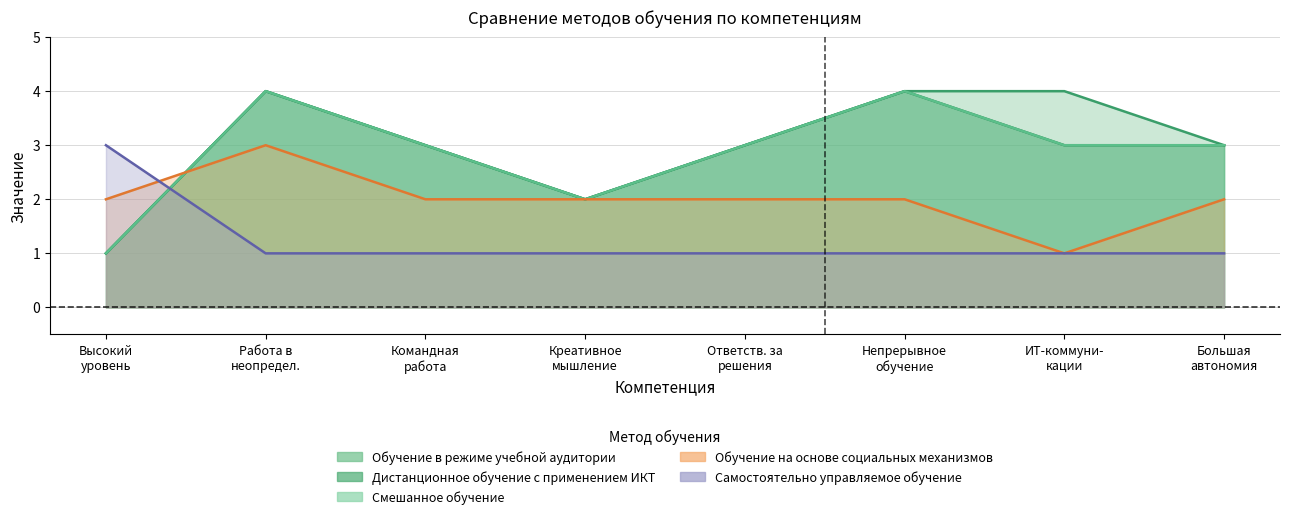

How many data points in Смешанное обучение are less than 3?

2